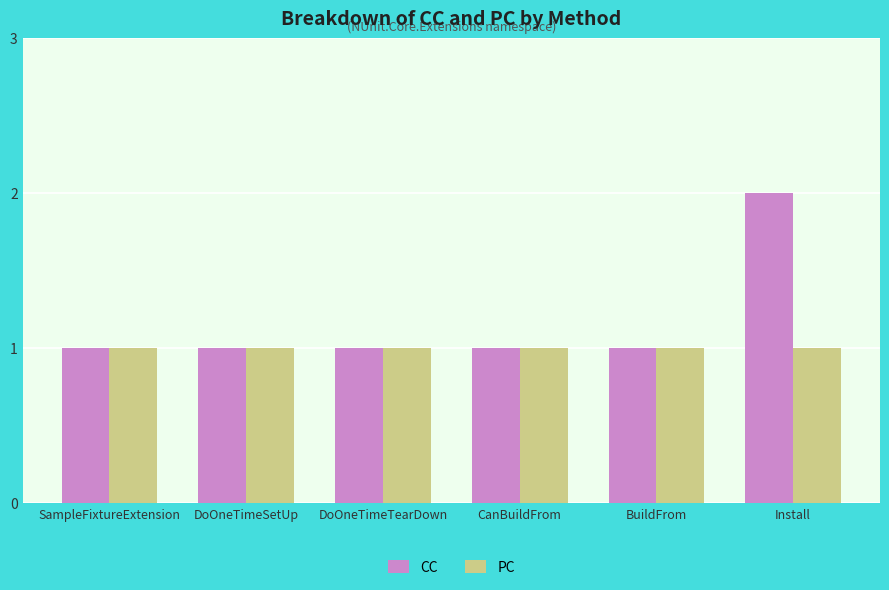

Which category has the highest value in the CC series?

Install